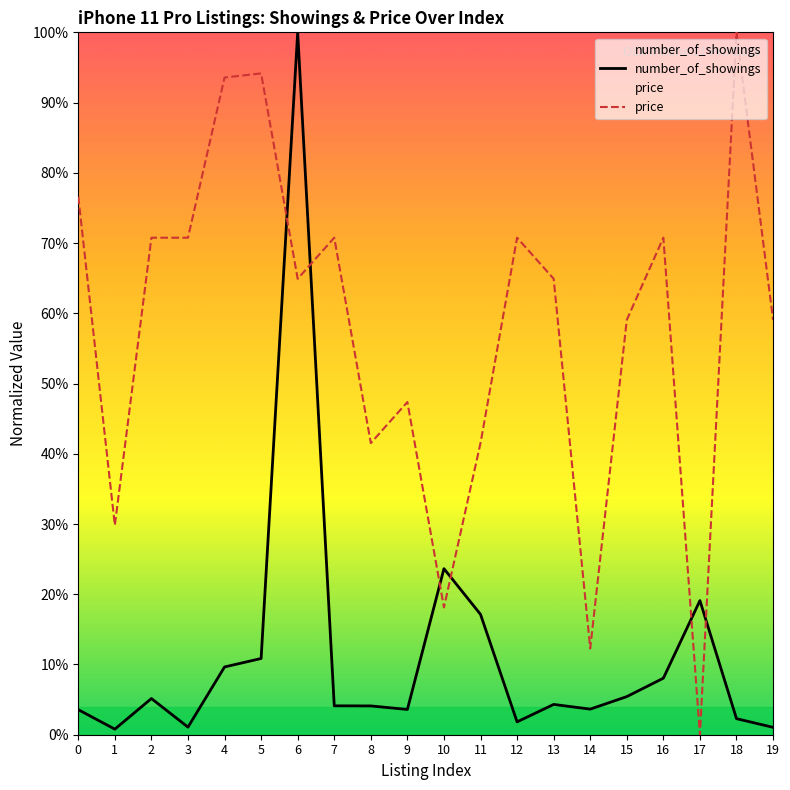

How many data points in number_of_showings are less than 4?

8